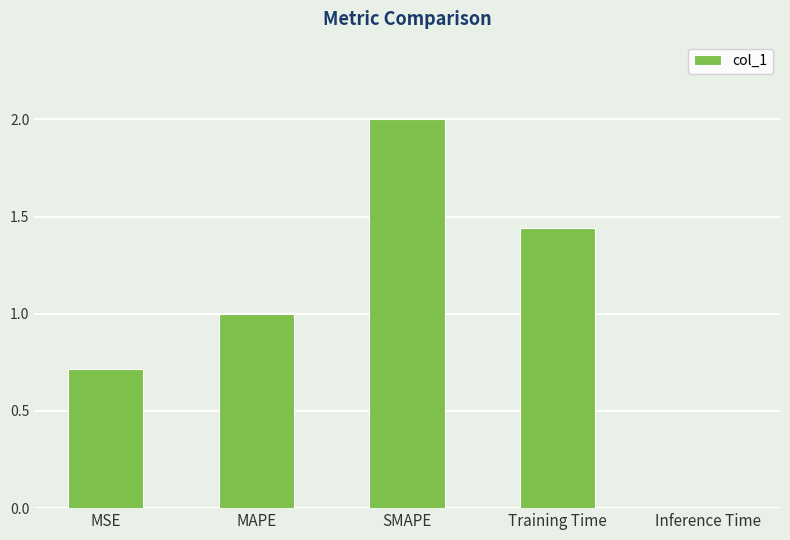

True or false: the data shows 1.0 at MAPE.

True